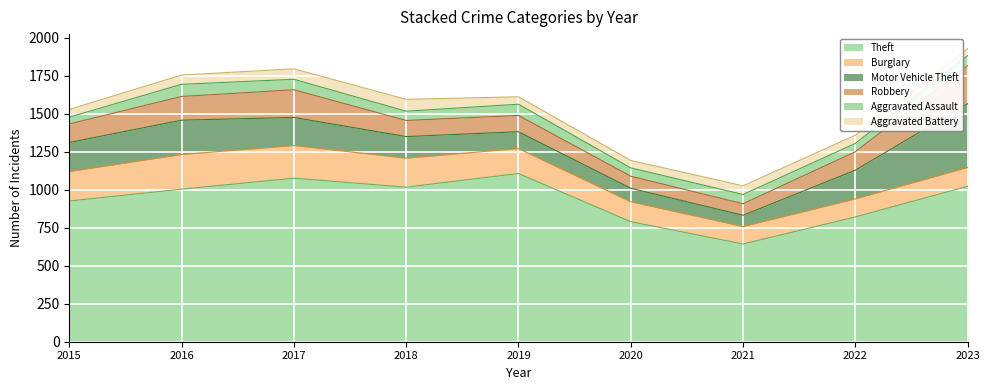

What is the sum of the Burglary values at 2019 and 2016?

392